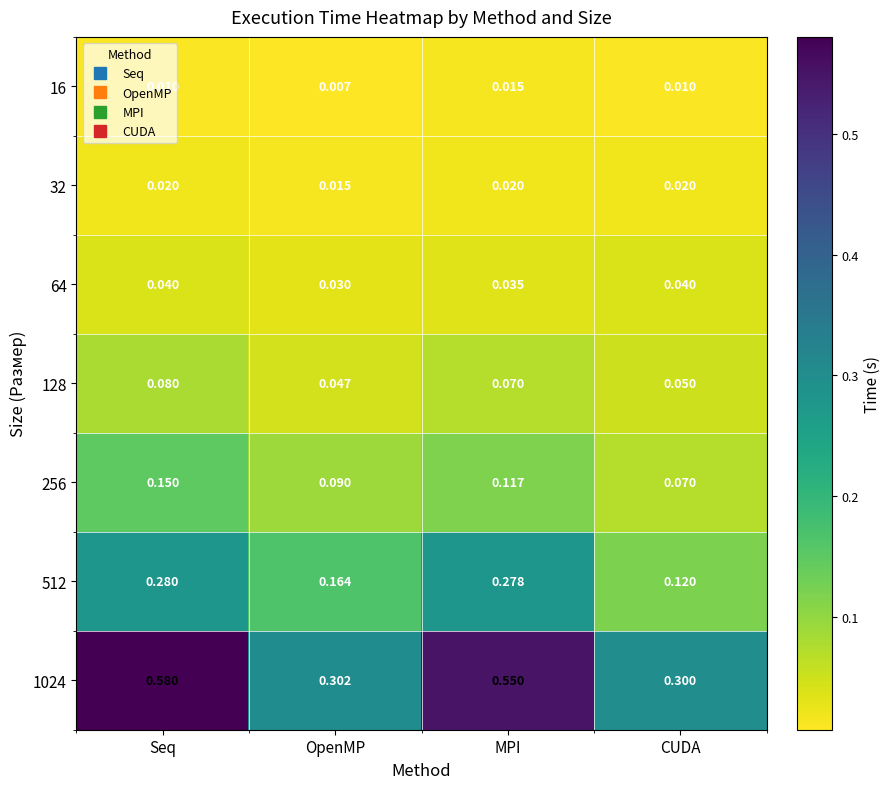

At which label does 64 reach its minimum?

OpenMP